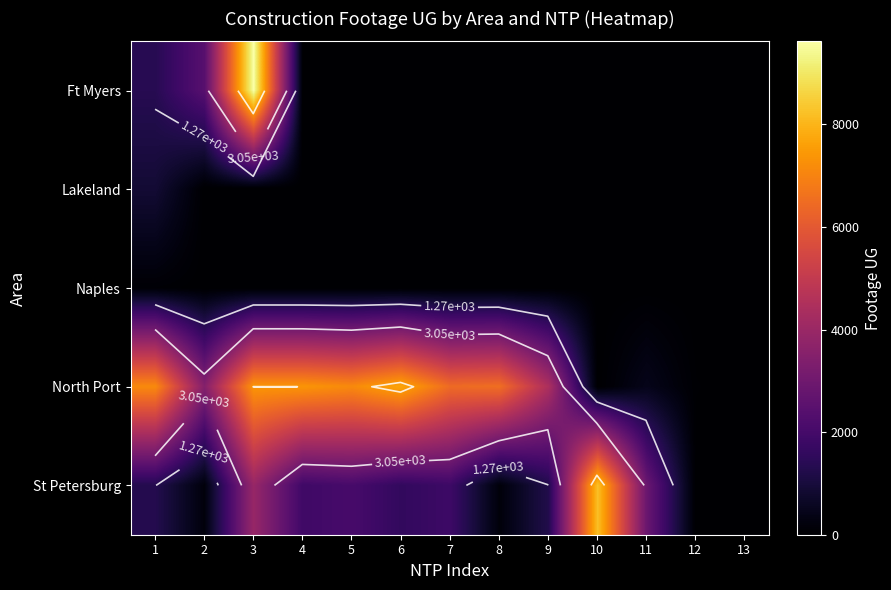

What is the spread (max minus min) of values at 11?

2856